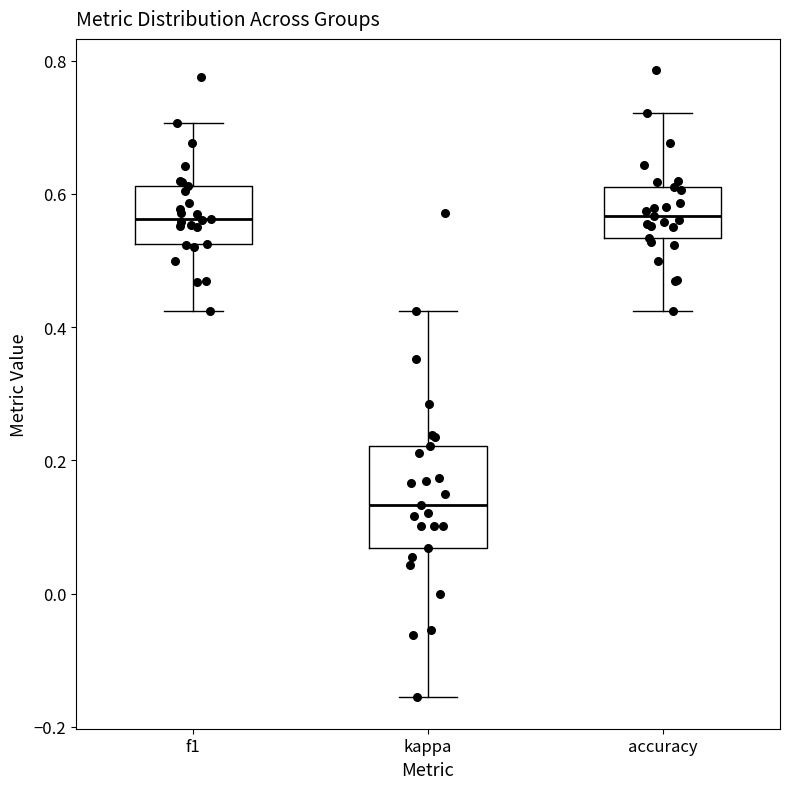

Where does the median line of the box for f1 sit on the y-axis? The values are not printed on the chart, so give them approximately, as read against the axis.

0.56